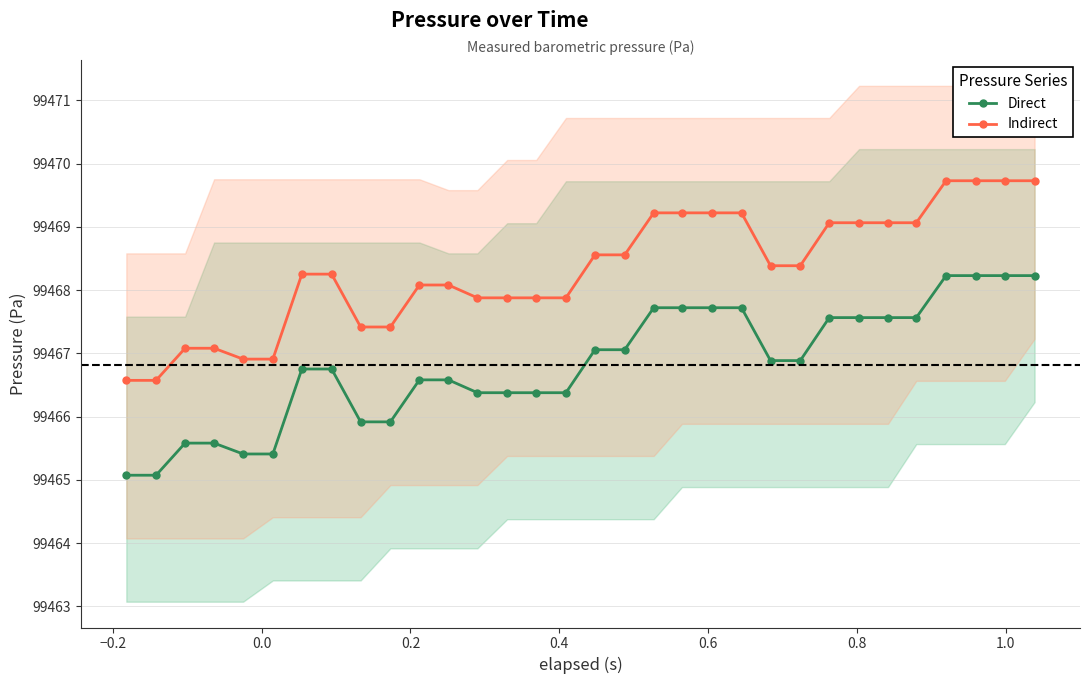

What is the maximum value for Direct?

99468.2